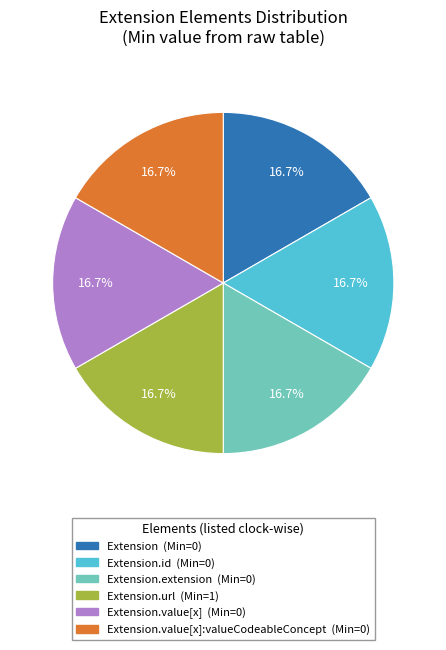

Is there a majority slice in this chart?

No